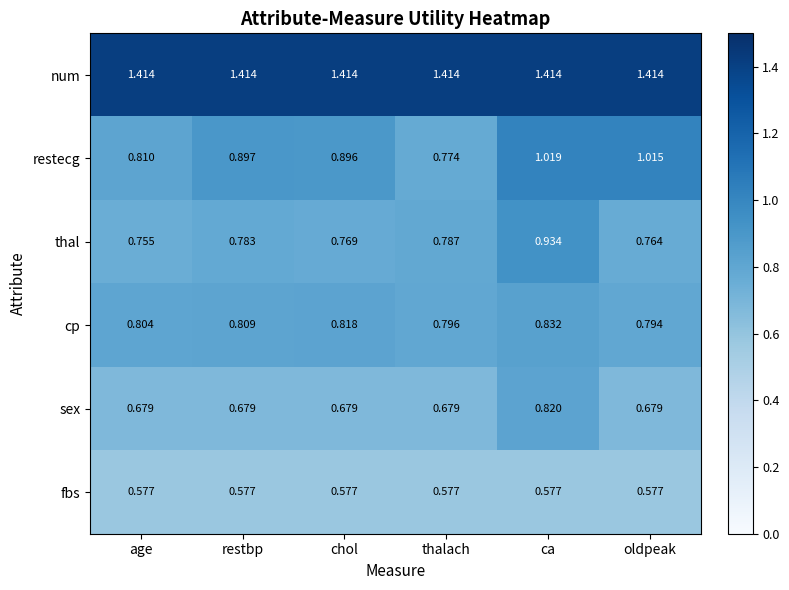

Between age and chol, which series saw the biggest shift?

restecg